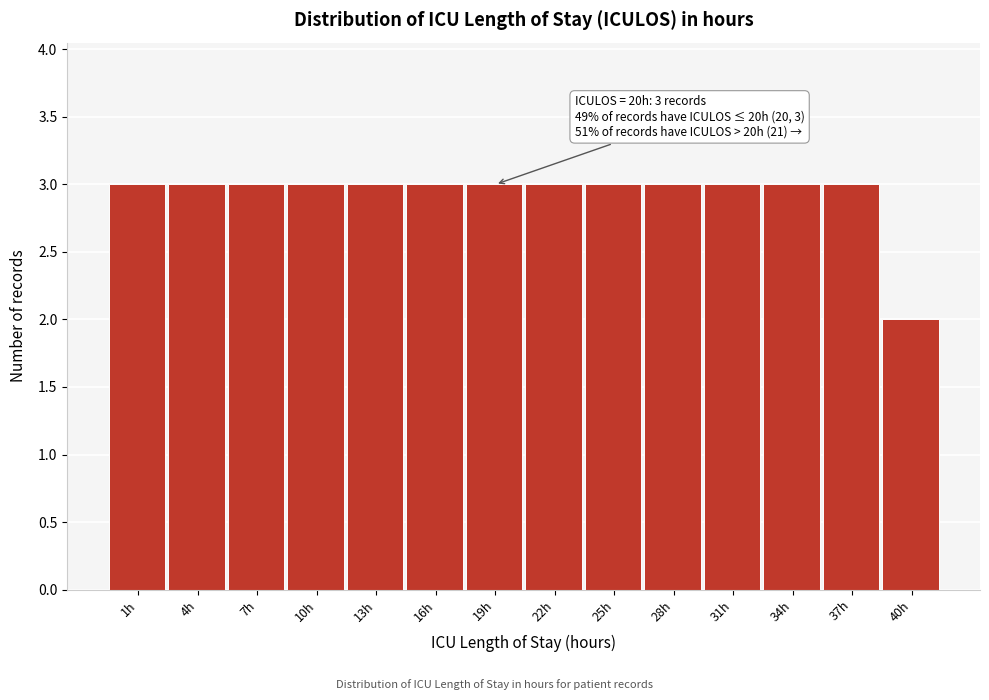

Reading left to right, transcribe all the data shown in this chart.

3	3	3	3	3	3	3	3	3	3	3	3	3	2